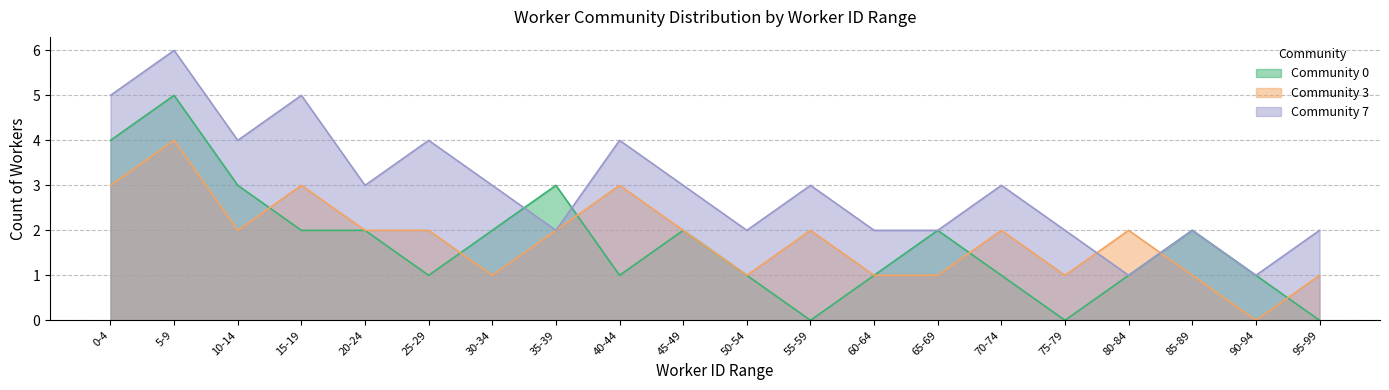

True or false: Community 7 has more than 2 interior local peaks.

True